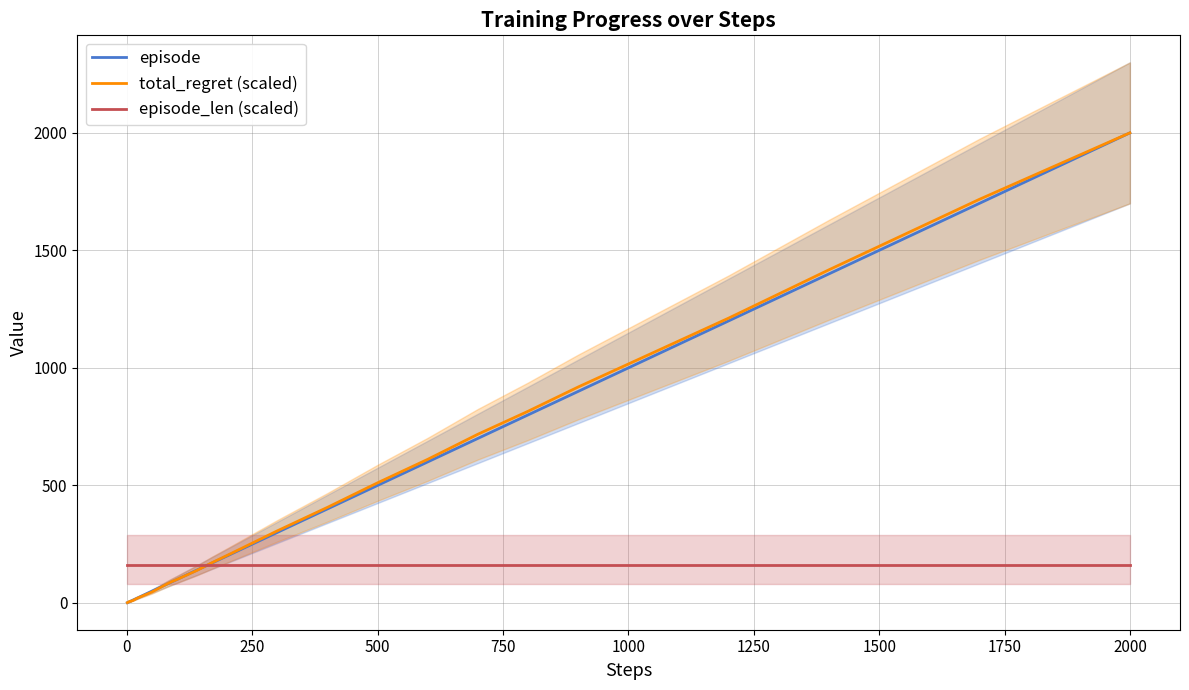

Which category has the highest value in the total_regret (scaled) series?

2000